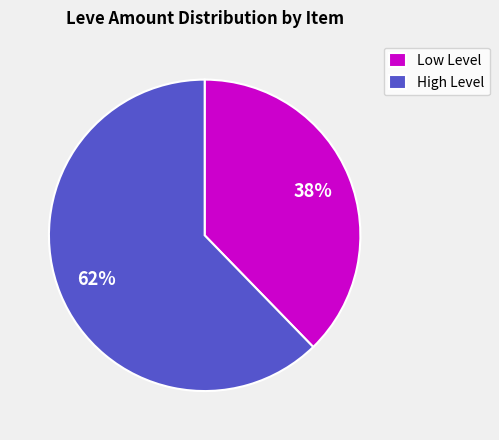

To the nearest percent, what is the combined percentage of Low Level and High Level?

100%